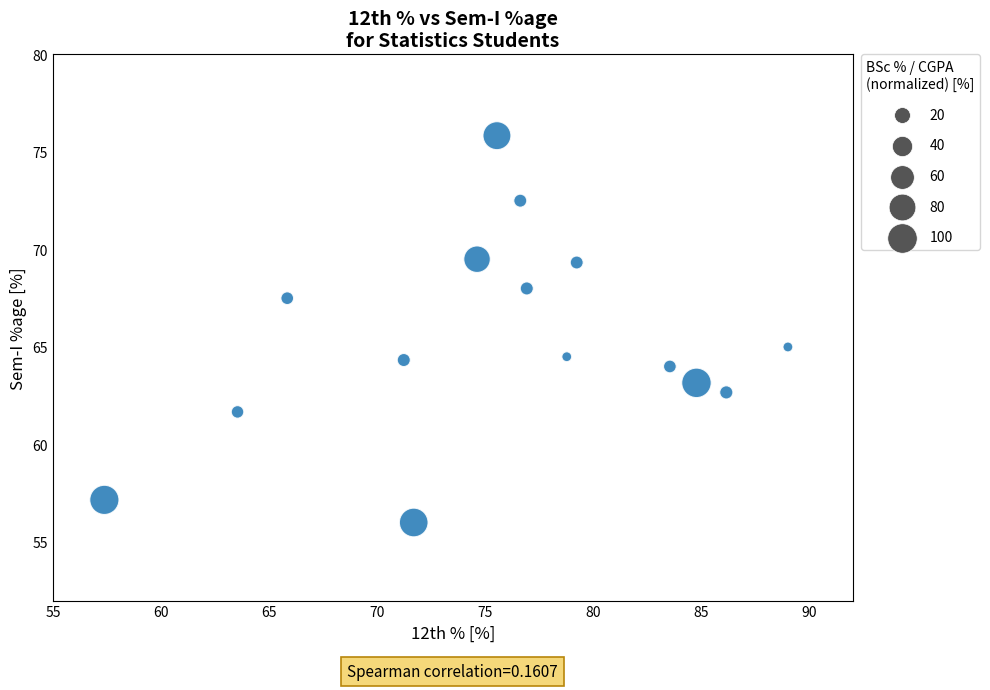

What is the range of Y values (max minus min)?

19.8